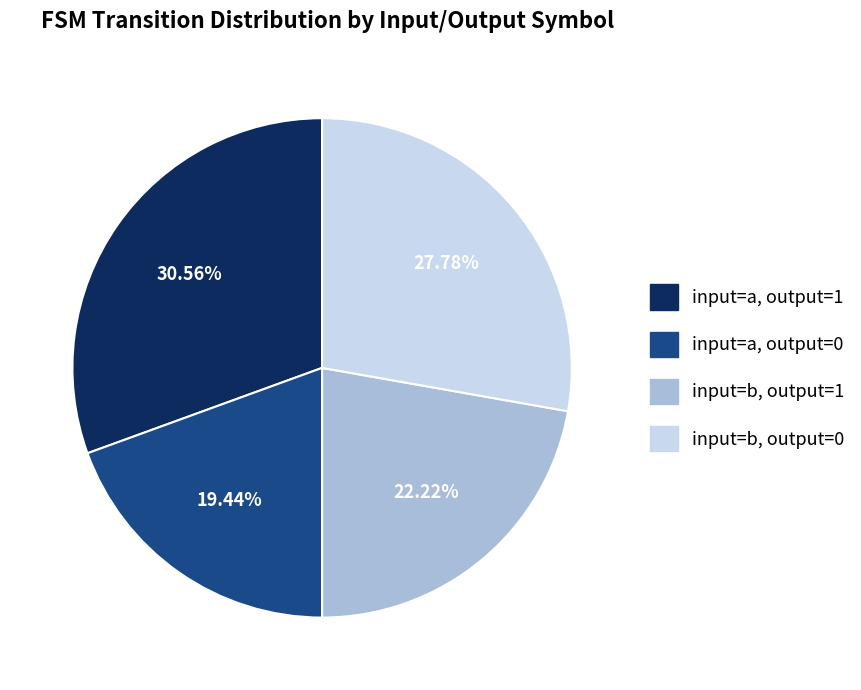

Is there any slice that represents more than half of the pie?

No